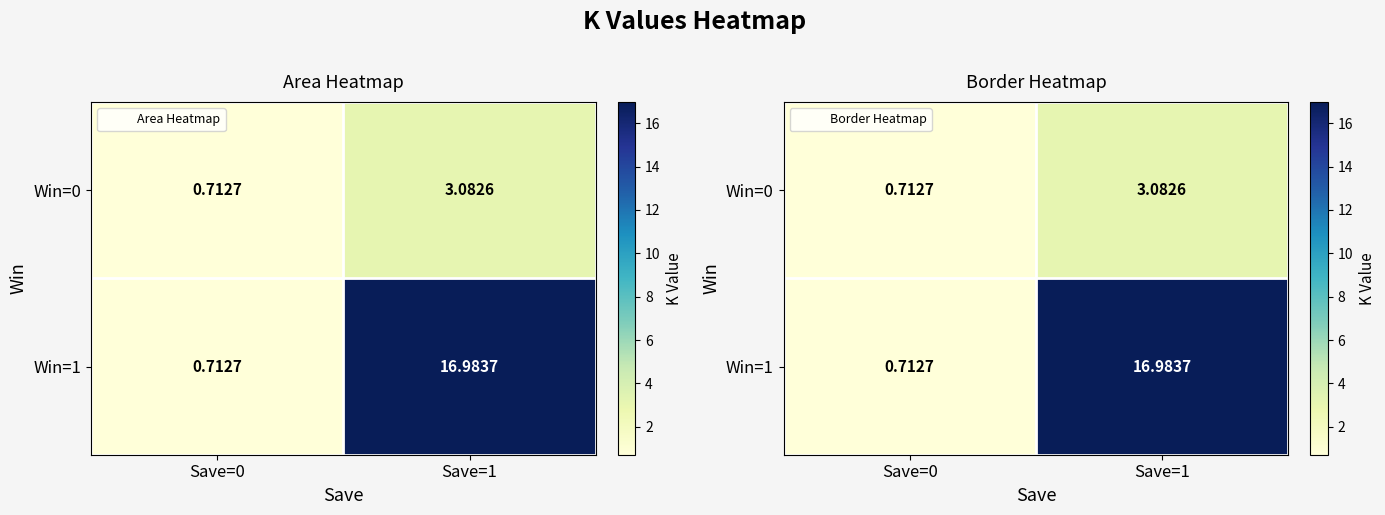

List the labels in order of Win=1 value, smallest first.

Save=0, Save=1